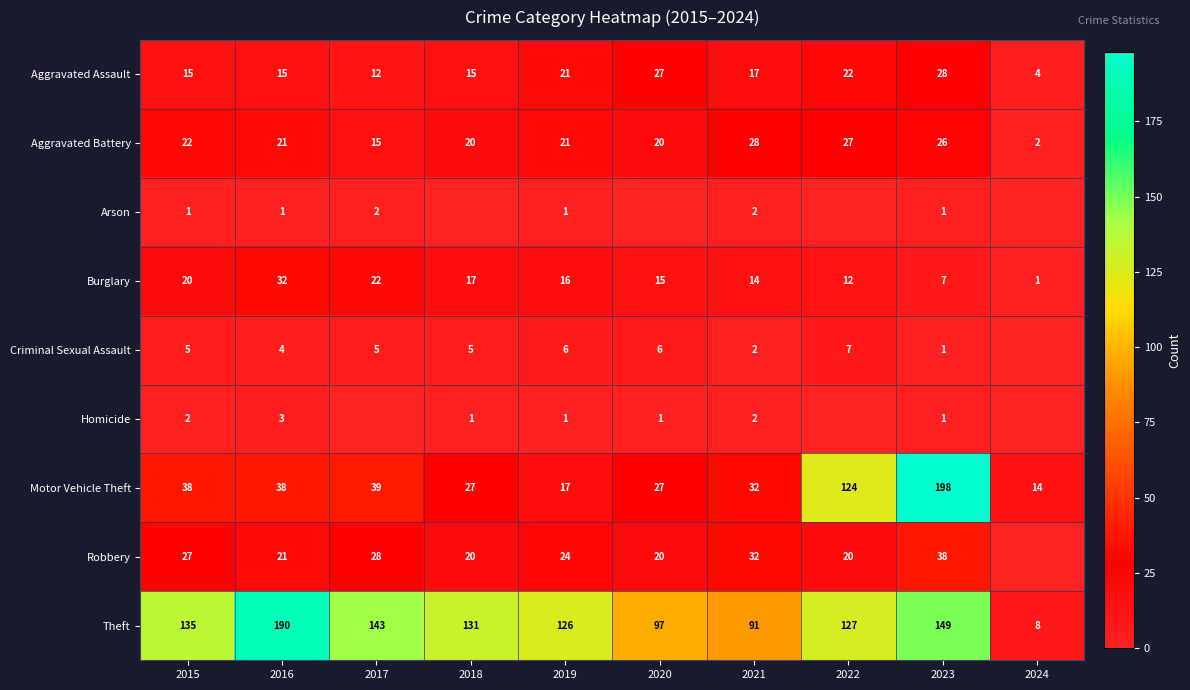

What is the approximate value of Aggravated Battery at 2016?

21